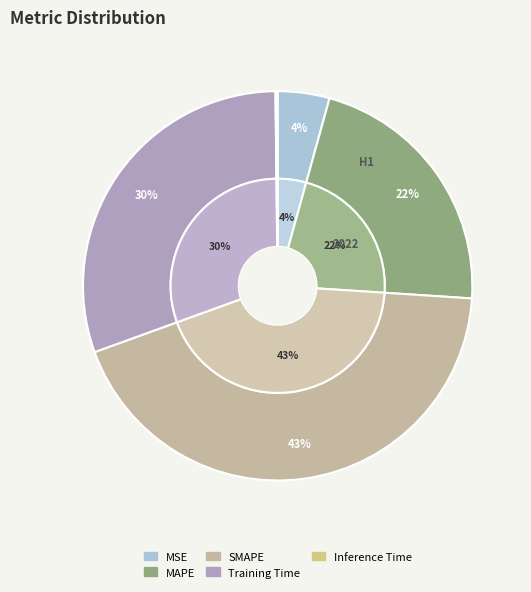

Is it true that MSE is 4% of the pie?

True